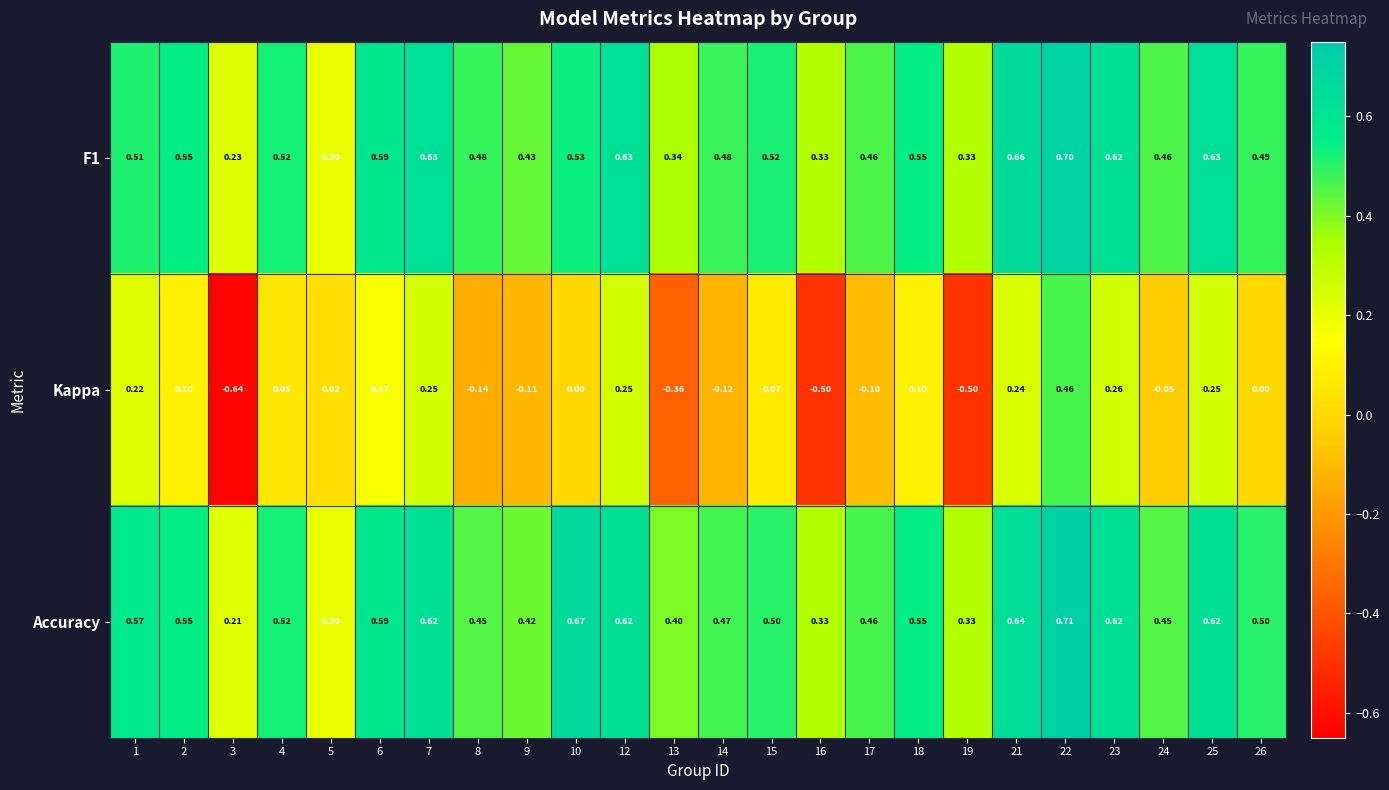

Which series has the largest total across all categories?

Accuracy